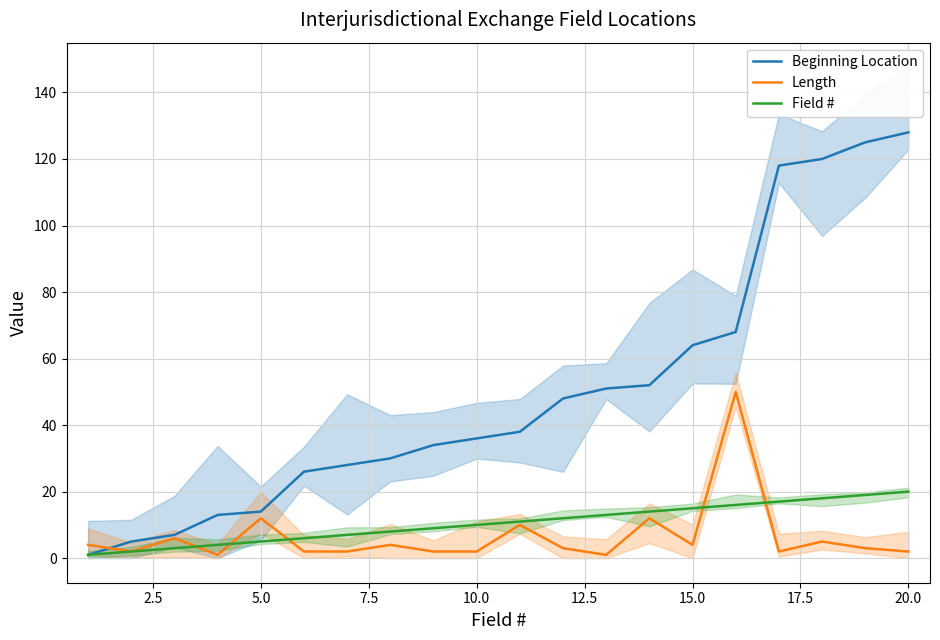

What is the maximum value for Length?

50